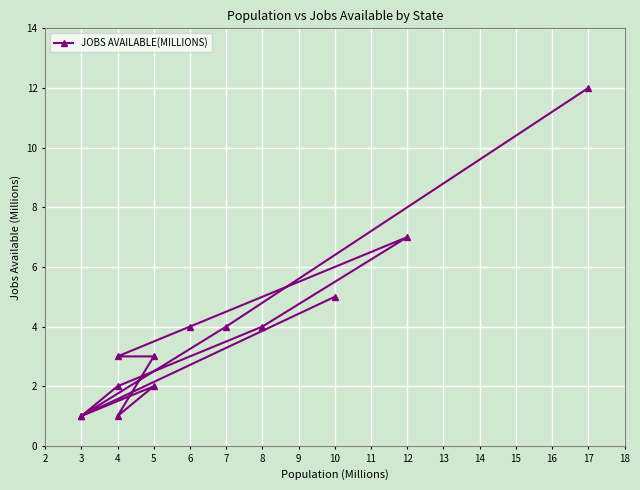

What is the smallest value displayed?

1